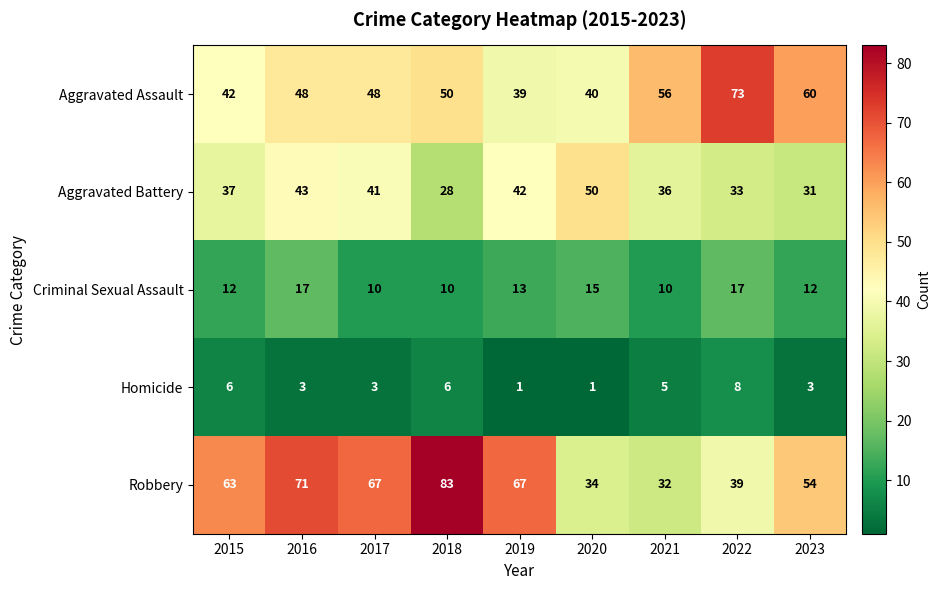

Which series has the largest total across all categories?

Robbery